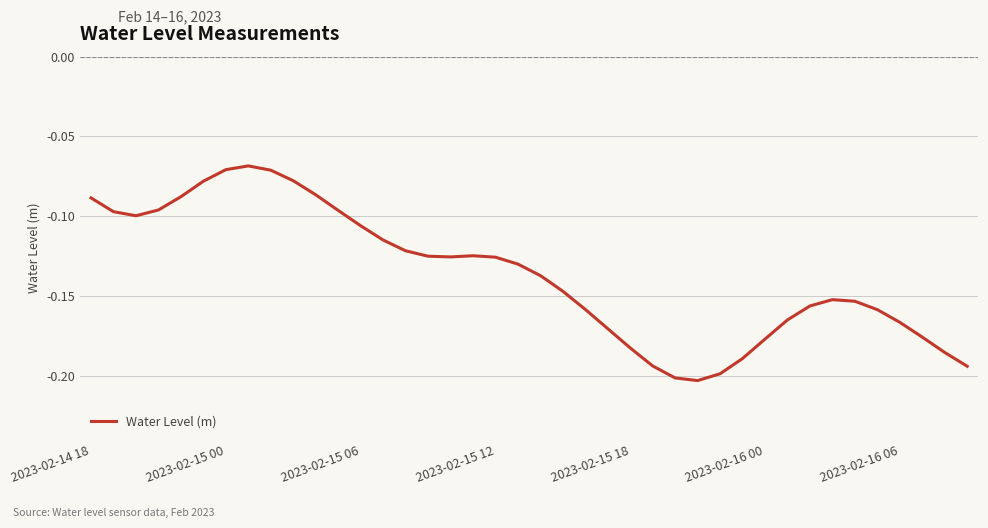

Reading left to right, extract all data points from this chart.

-0.1	-0.1	-0.1	-0.1	-0.1	-0.1	-0.1	-0.1	-0.1	-0.1	-0.1	-0.1	-0.1	-0.1	-0.1	-0.1	-0.1	-0.1	-0.1	-0.1	-0.1	-0.1	-0.2	-0.2	-0.2	-0.2	-0.2	-0.2	-0.2	-0.2	-0.2	-0.2	-0.2	-0.2	-0.2	-0.2	-0.2	-0.2	-0.2	-0.2